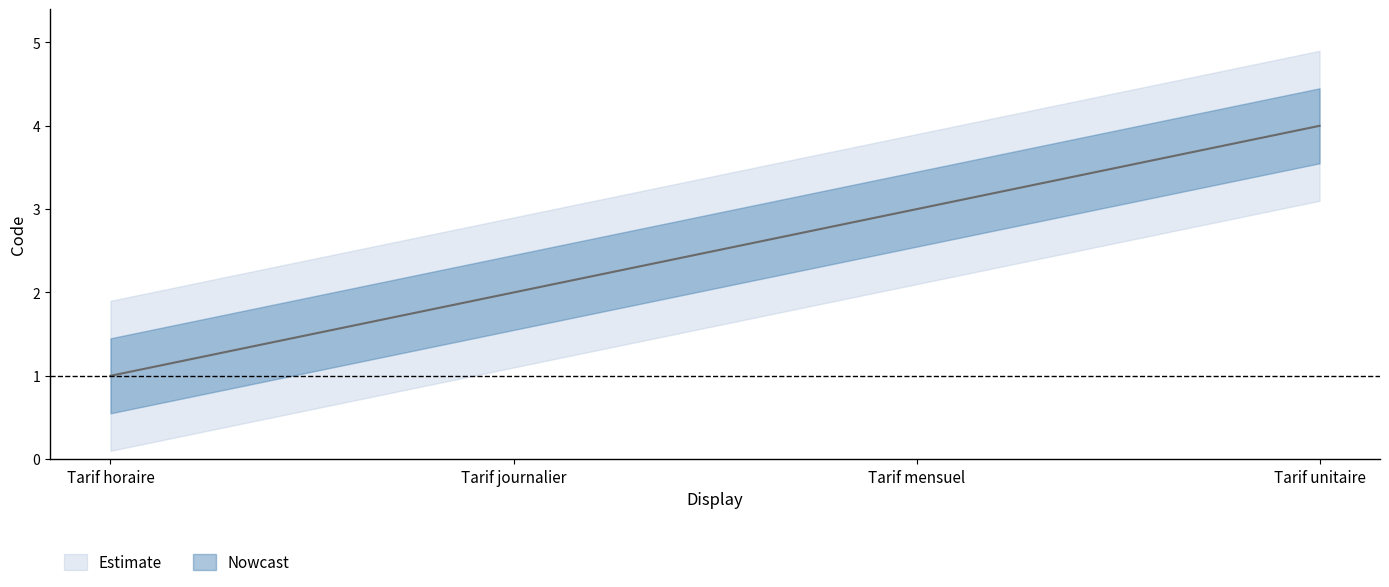

What is the minimum value shown in the chart?

1